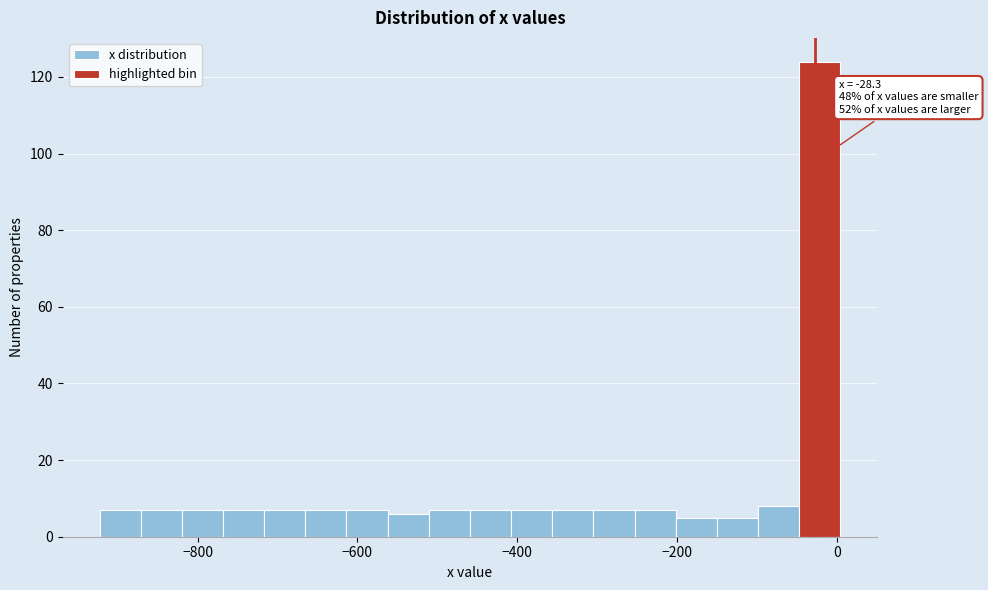

Around what value on the x-axis is the tallest bar? Give the approximate position of its centre, as read against the axis.

-20